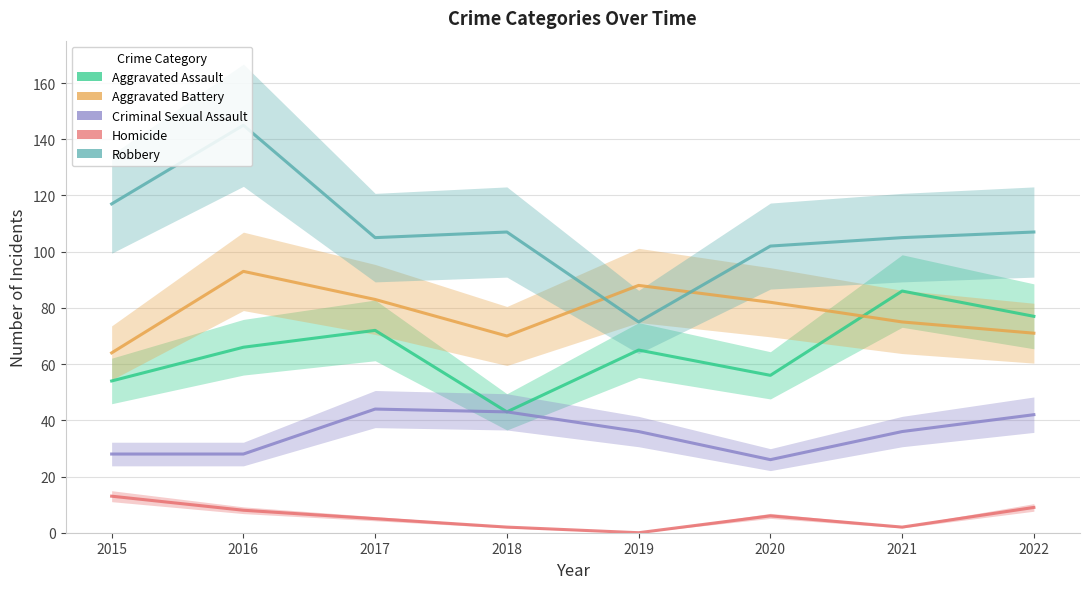

True or false: Robbery has a value of 57 at 2022.

False